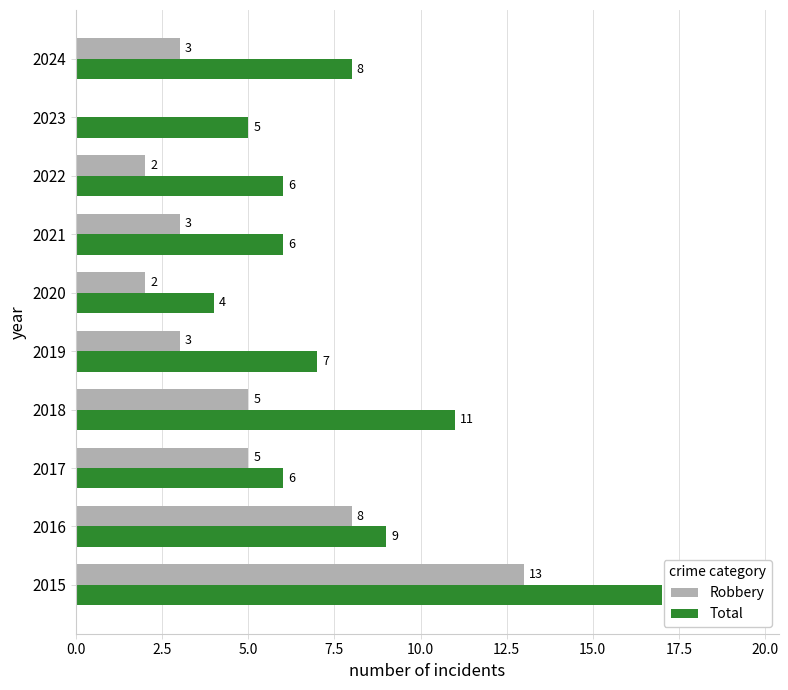

True or false: Robbery has a value of 4 at 2019.

False